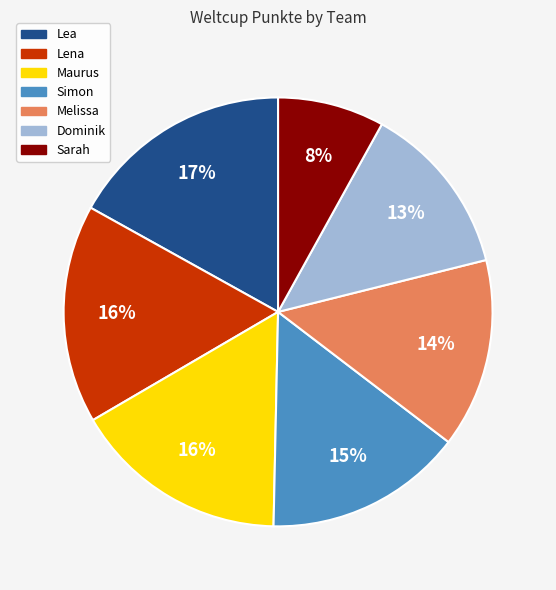

What is the ratio of the value at Melissa to the value at Maurus?

0.9